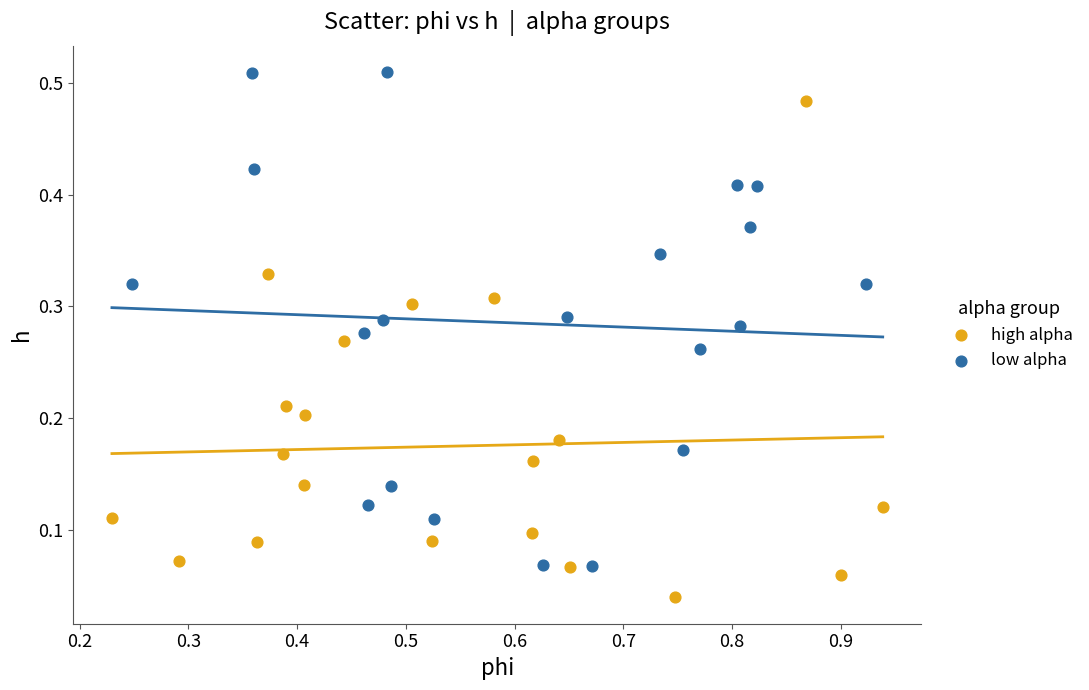

Which series contains the highest Y value?

low alpha